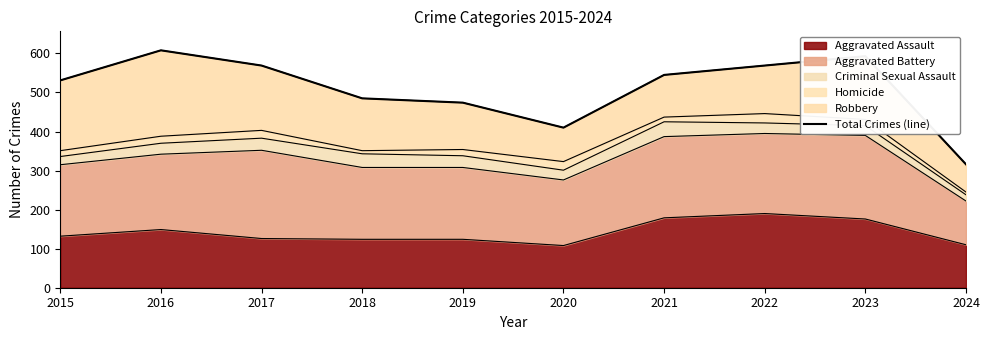

Rank the categories by value from lowest to highest.

2024, 2020, 2019, 2018, 2015, 2021, 2017, 2022, 2023, 2016